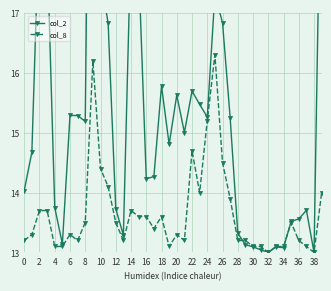

What is the highest value of the col_8 series?

16.3